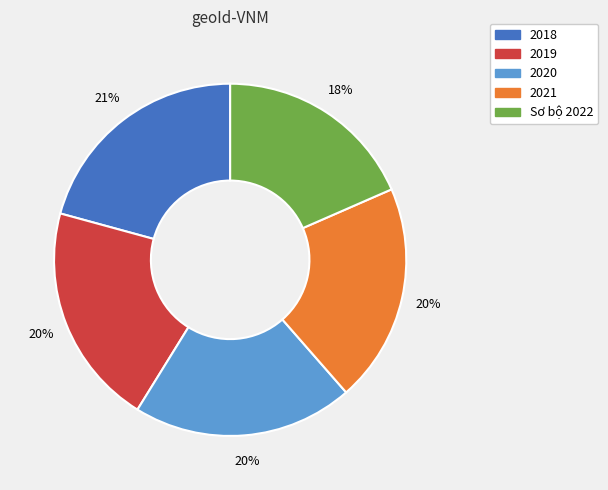

To the nearest percent, what is the combined percentage of 2020 and 2018?

41%